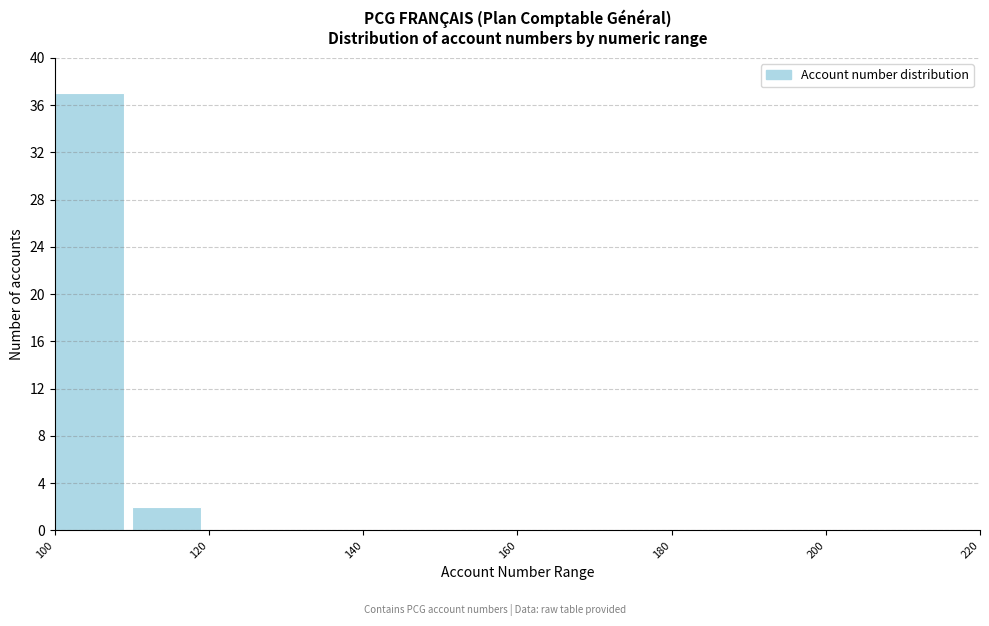

Reading left to right, list every bar in this chart as the range it spans on the x-axis followed by its height. The values are not printed on the chart, so give them approximately, as read against the axis.

100 to 110: 37
110 to 120: 2
120 to 130: 0
130 to 140: 0
140 to 150: 0
150 to 160: 0
160 to 170: 0
170 to 180: 0
180 to 190: 0
190 to 200: 0
200 to 210: 0
210 to 220: 0